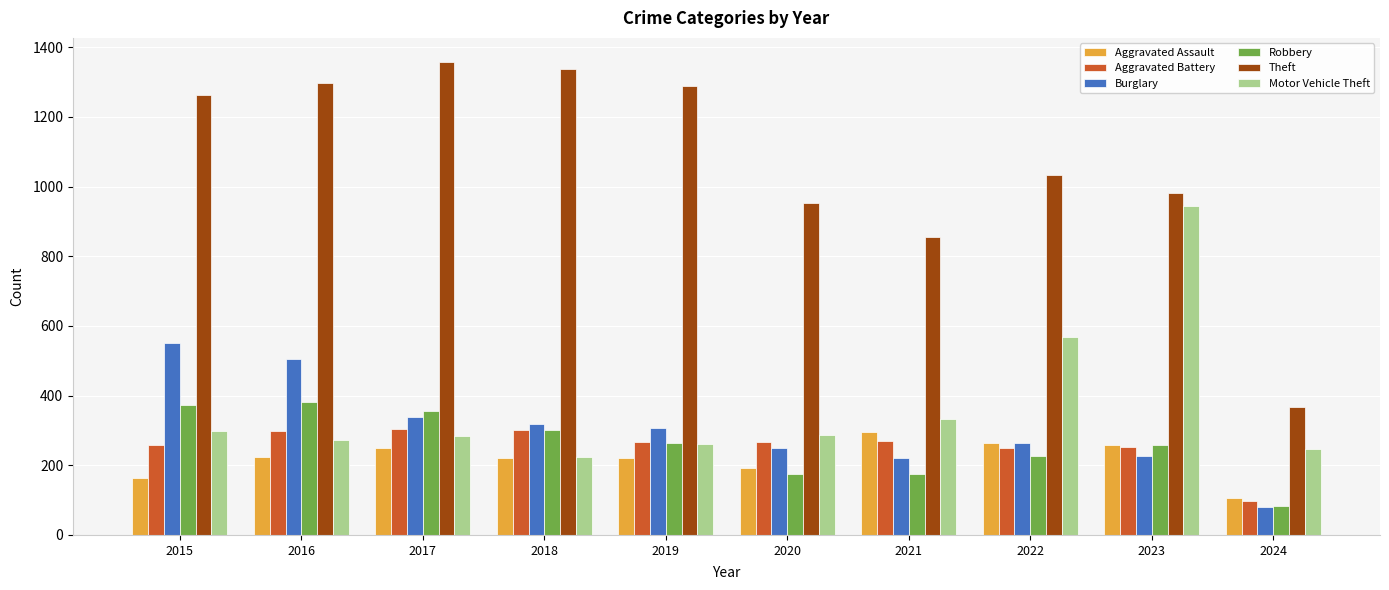

The Aggravated Battery series shows 162 at 2019. True or false?

False